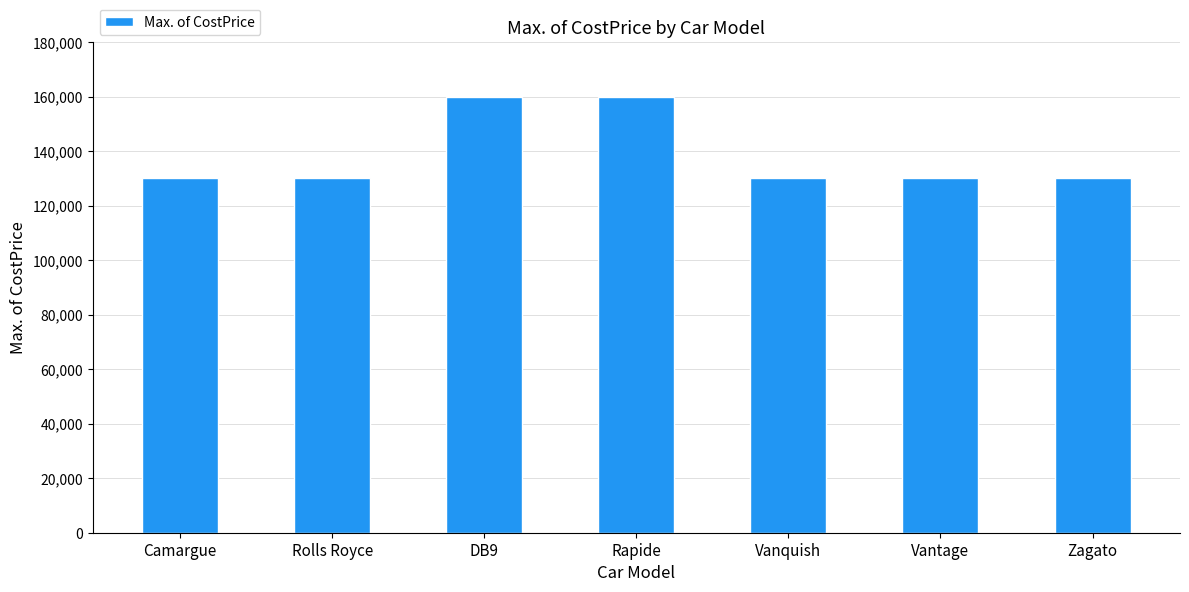

What is the label of the 6th bar from the right?

Rolls Royce